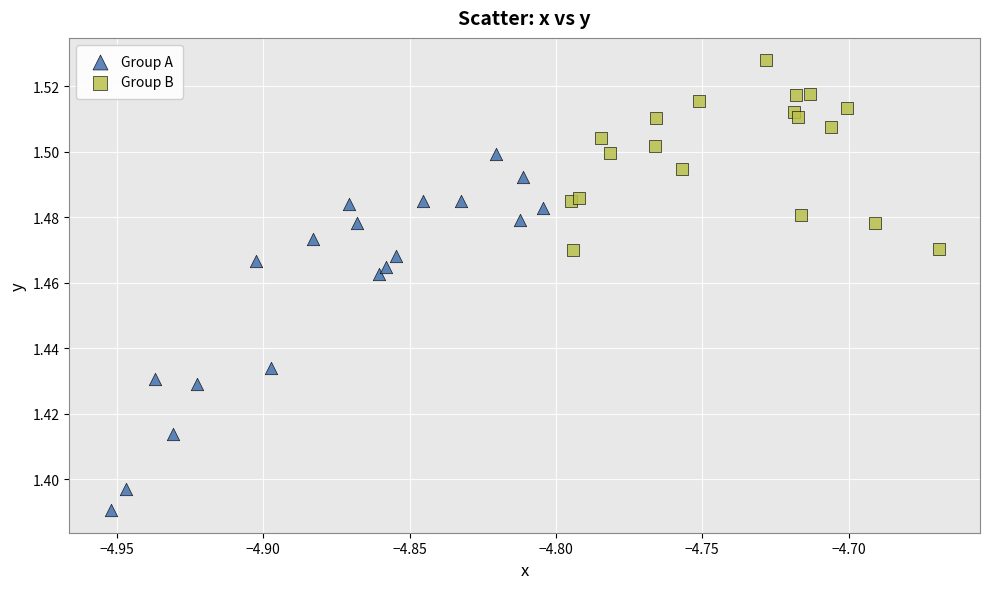

Which series has the widest spread of Y values?

Group A